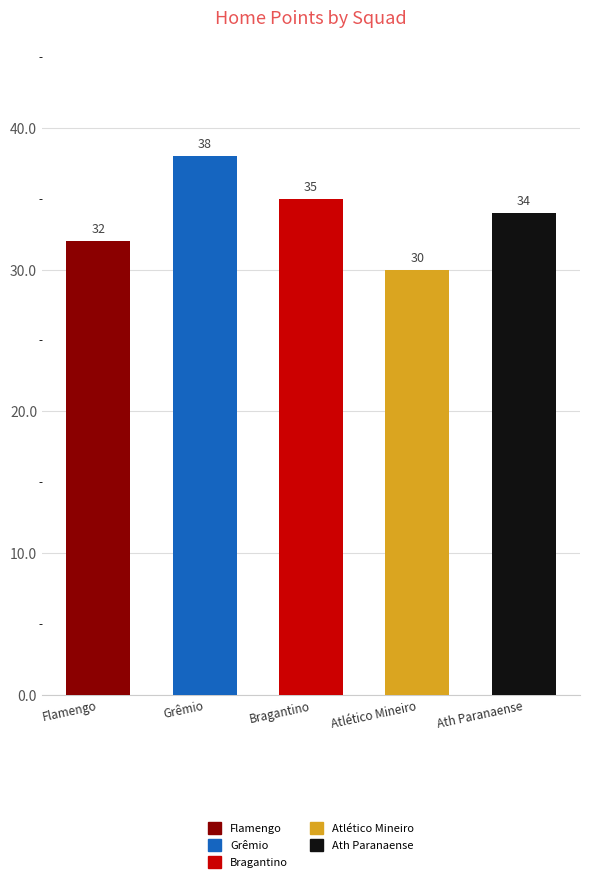

Count the number of categories in the chart.

5